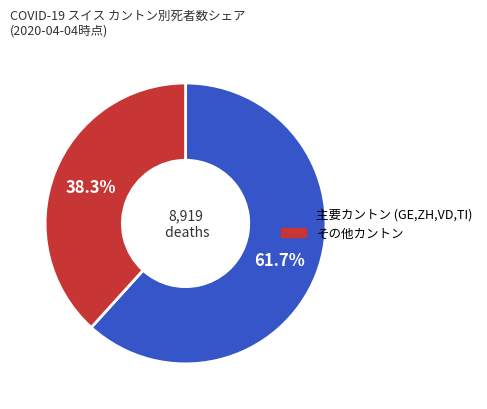

Is there a majority slice in this chart?

Yes